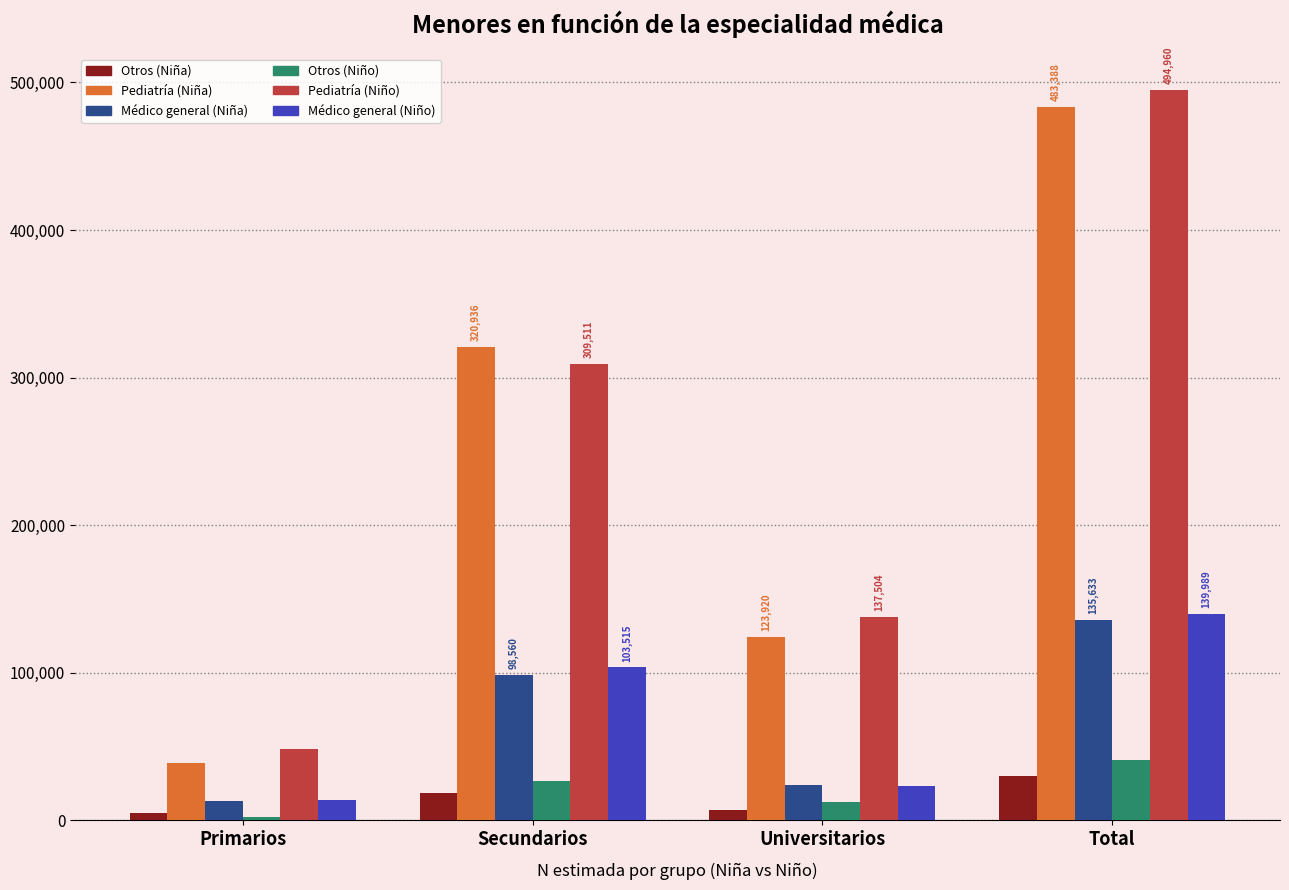

What are all the series names shown in the legend?

Otros (Niña), Pediatría (Niña), Médico general (Niña), Otros (Niño), Pediatría (Niño), Médico general (Niño)